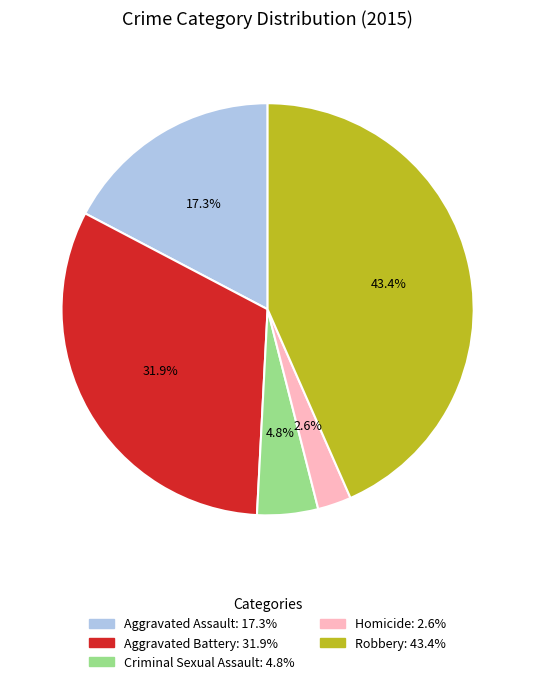

How many segments does this pie chart have?

5